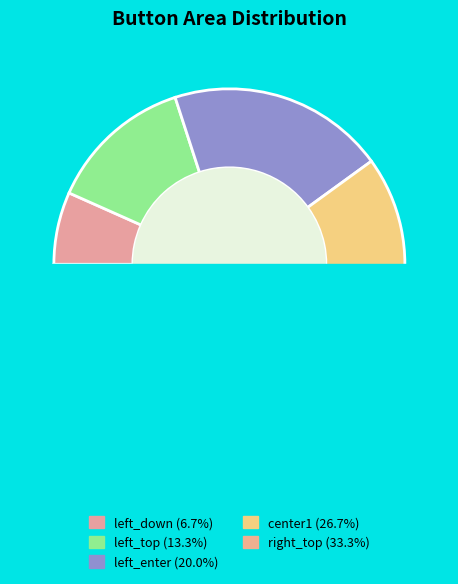

To the nearest percent, what portion does center1 represent?

27%